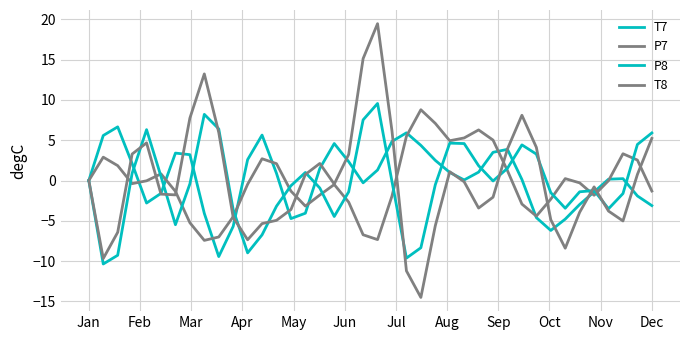

How many lines are shown in the chart?

4